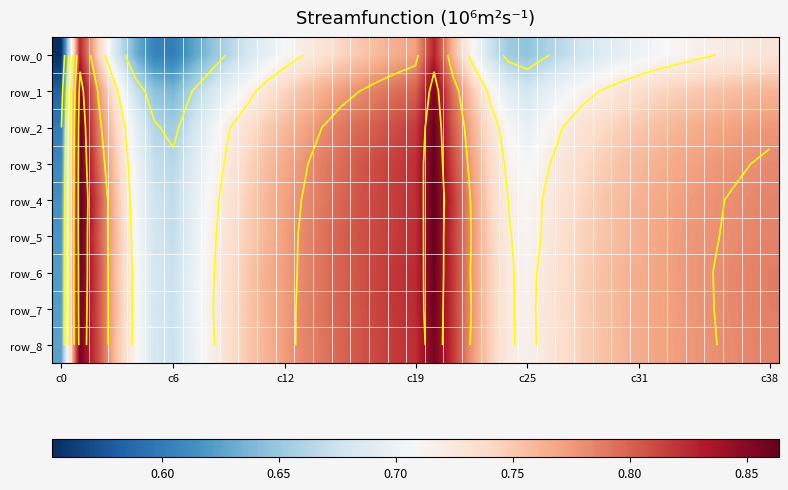

What is the greatest value displayed?

0.9